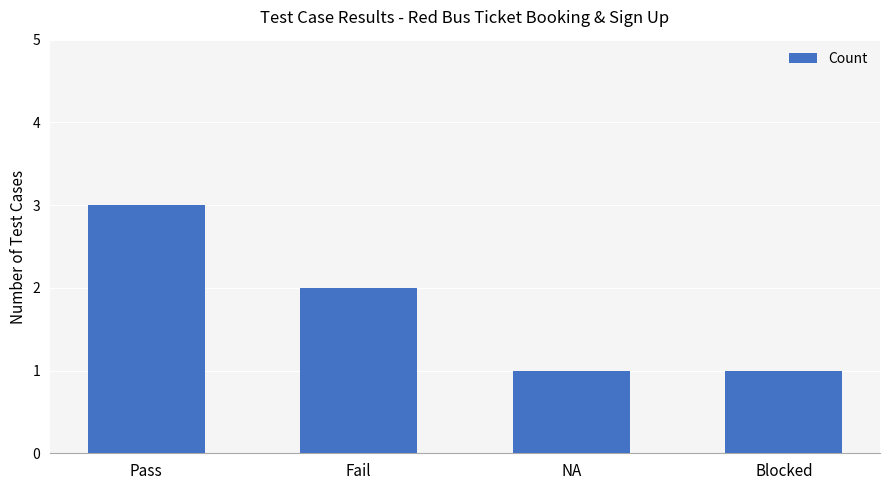

What is the ratio of the value at Pass to the value at NA?

3.0